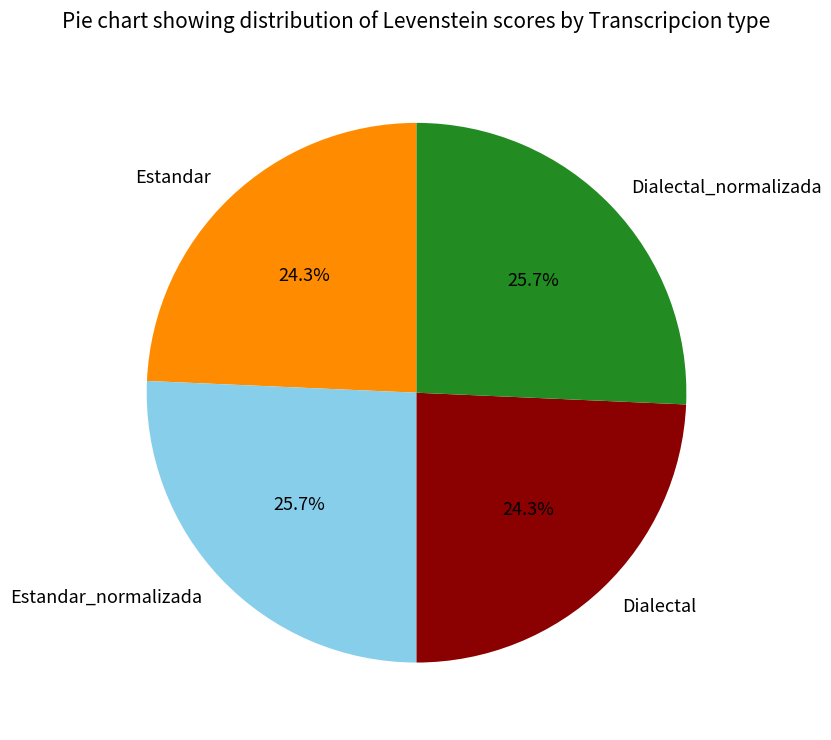

How many segments does this pie chart have?

4